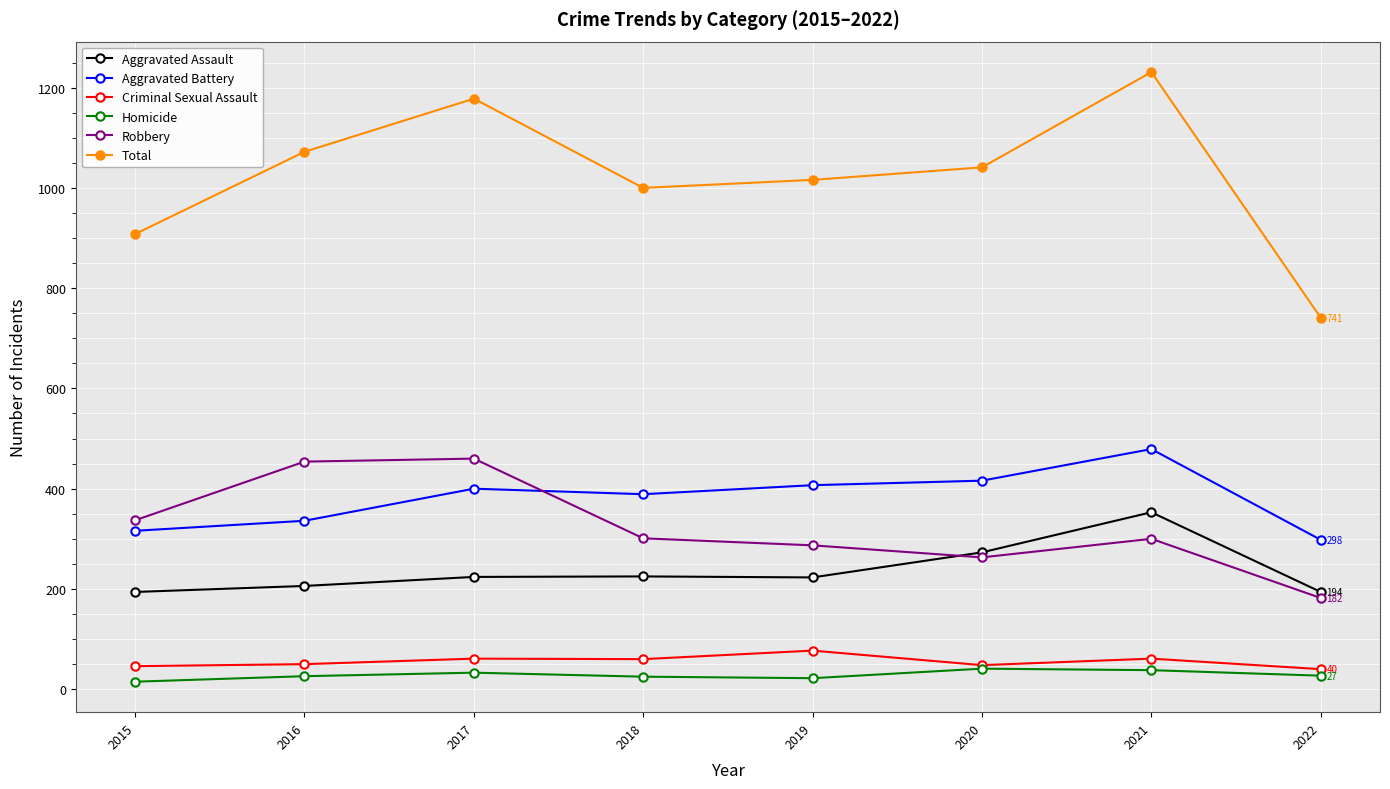

The Total series shows 741 at 2022. True or false?

True